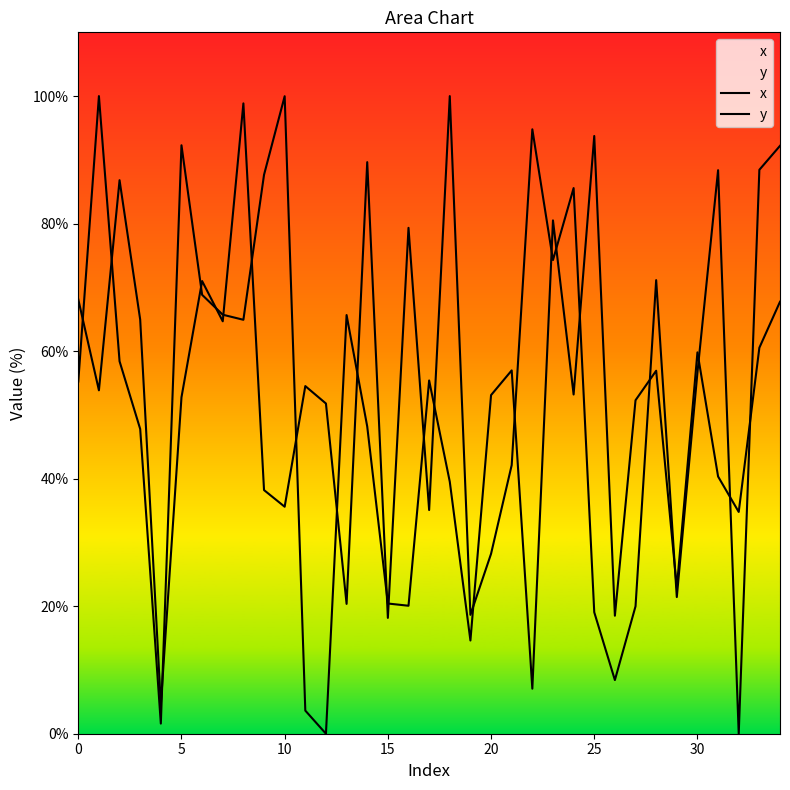

What are all the series names shown in the legend?

x, y